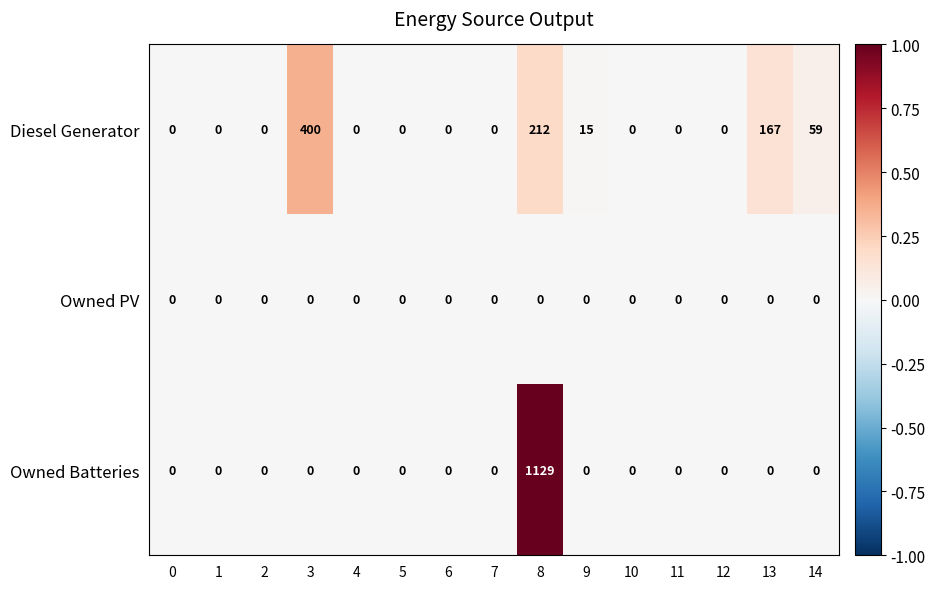

Which series has the largest total across all categories?

Owned Batteries